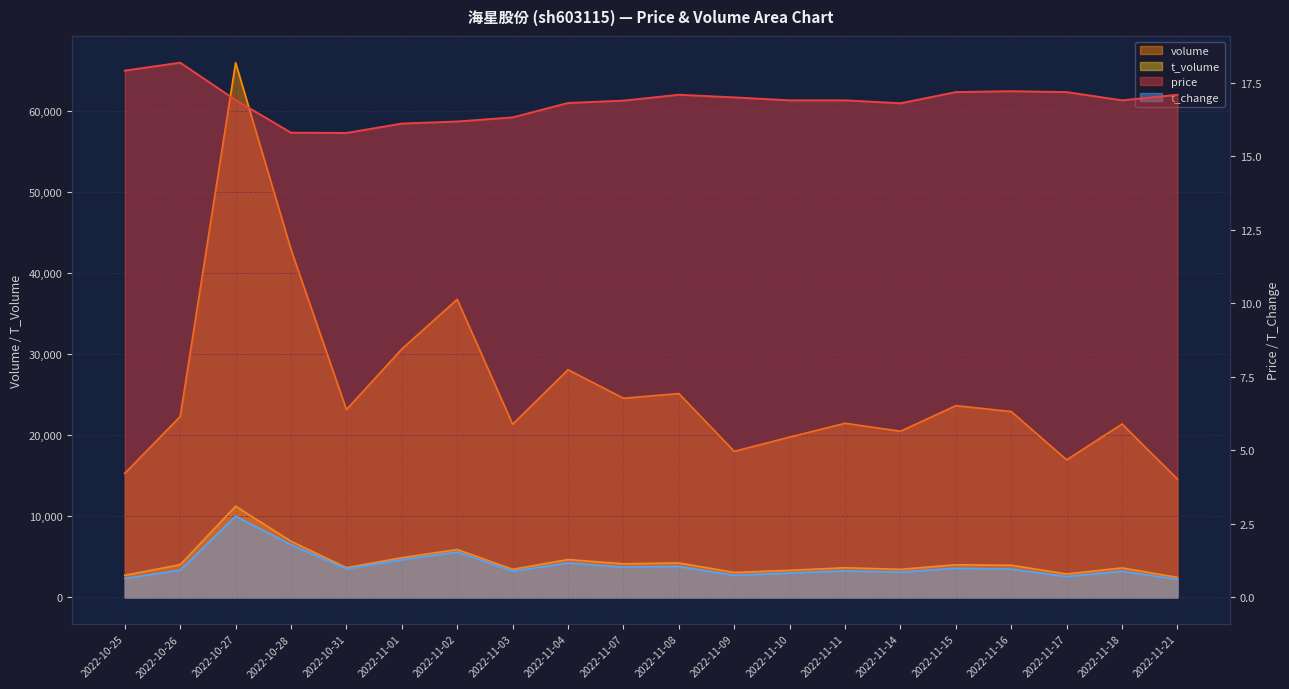

Rank the categories by t_change value from highest to lowest.

2022-10-27, 2022-10-28, 2022-11-02, 2022-11-01, 2022-11-04, 2022-11-08, 2022-11-07, 2022-11-15, 2022-10-31, 2022-11-16, 2022-10-26, 2022-11-11, 2022-11-03, 2022-11-18, 2022-11-14, 2022-11-10, 2022-11-09, 2022-11-17, 2022-10-25, 2022-11-21